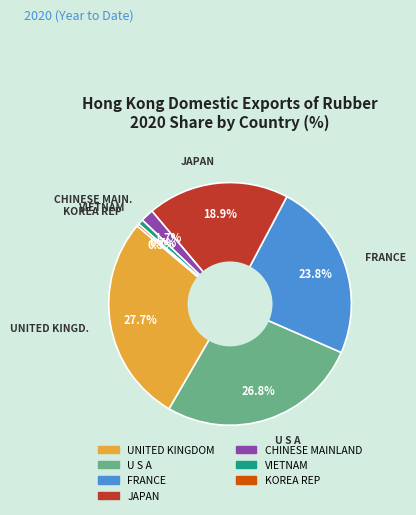

To the nearest percent, what is the difference between the largest and smallest slice percentages?

27%